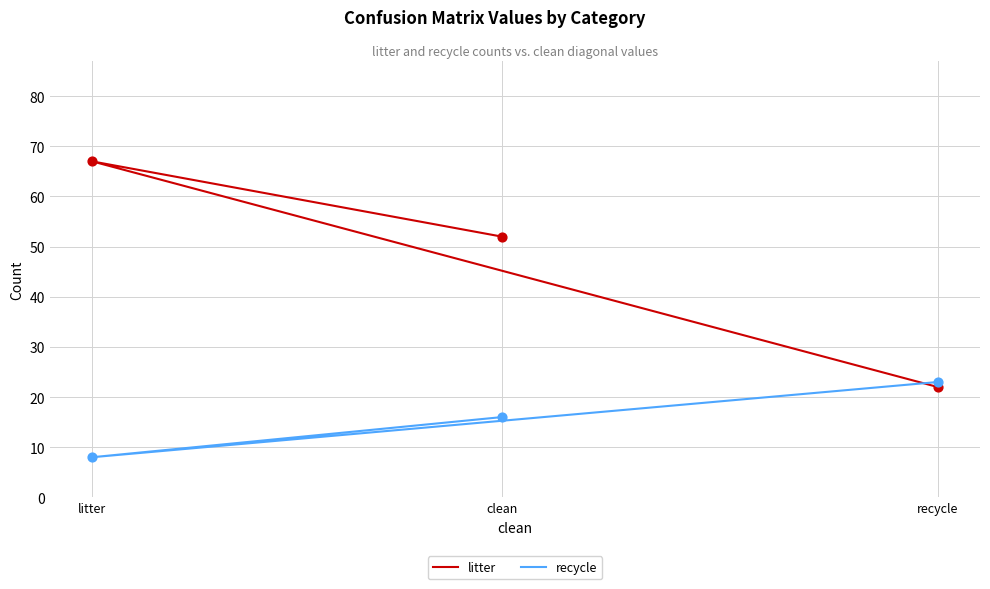

At how many categories does at least one series exceed 54?

1